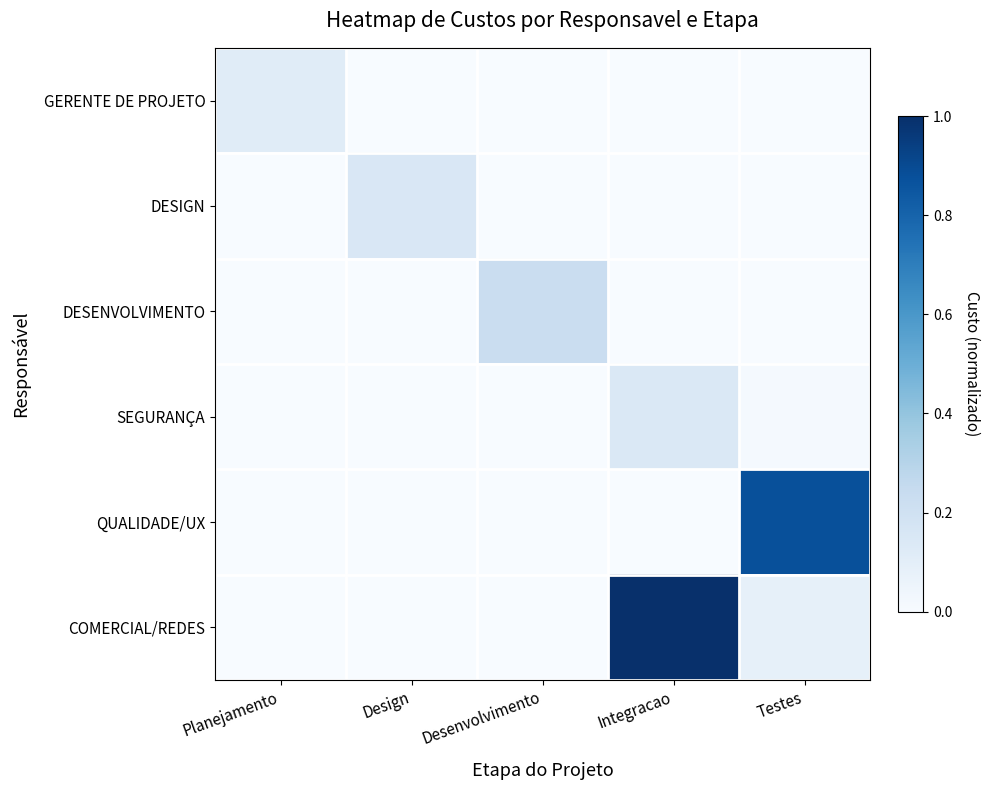

Reading left to right, transcribe all the data shown in this chart.

GERENTE DE PROJETO: Planejamento=0.1	Design=0.0	Desenvolvimento=0.0	Integracao=0.0	Testes=0.0
DESIGN: Planejamento=0.0	Design=0.1	Desenvolvimento=0.0	Integracao=0.0	Testes=0.0
DESENVOLVIMENTO: Planejamento=0.0	Design=0.0	Desenvolvimento=0.2	Integracao=0.0	Testes=0.0
SEGURANÇA: Planejamento=0.0	Design=0.0	Desenvolvimento=0.0	Integracao=0.1	Testes=0.0
QUALIDADE/UX: Planejamento=0.0	Design=0.0	Desenvolvimento=0.0	Integracao=0.0	Testes=0.9
COMERCIAL/REDES: Planejamento=0.0	Design=0.0	Desenvolvimento=0.0	Integracao=1.0	Testes=0.1